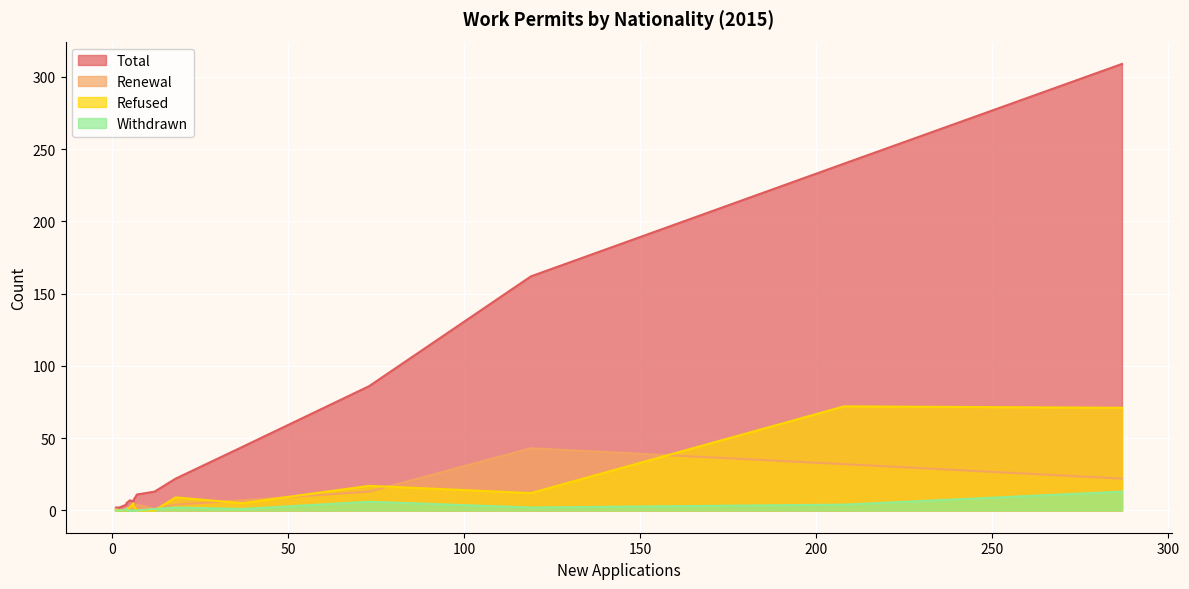

Does the chart display data point markers on the line(s)?

No